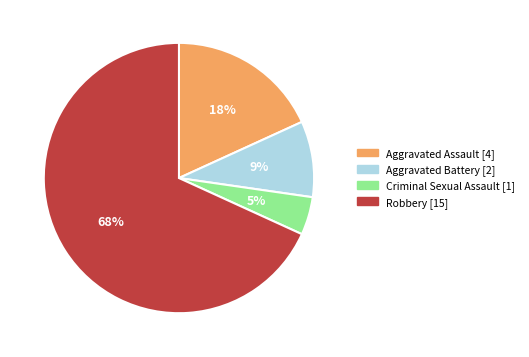

Which category has the biggest portion of the pie?

Robbery